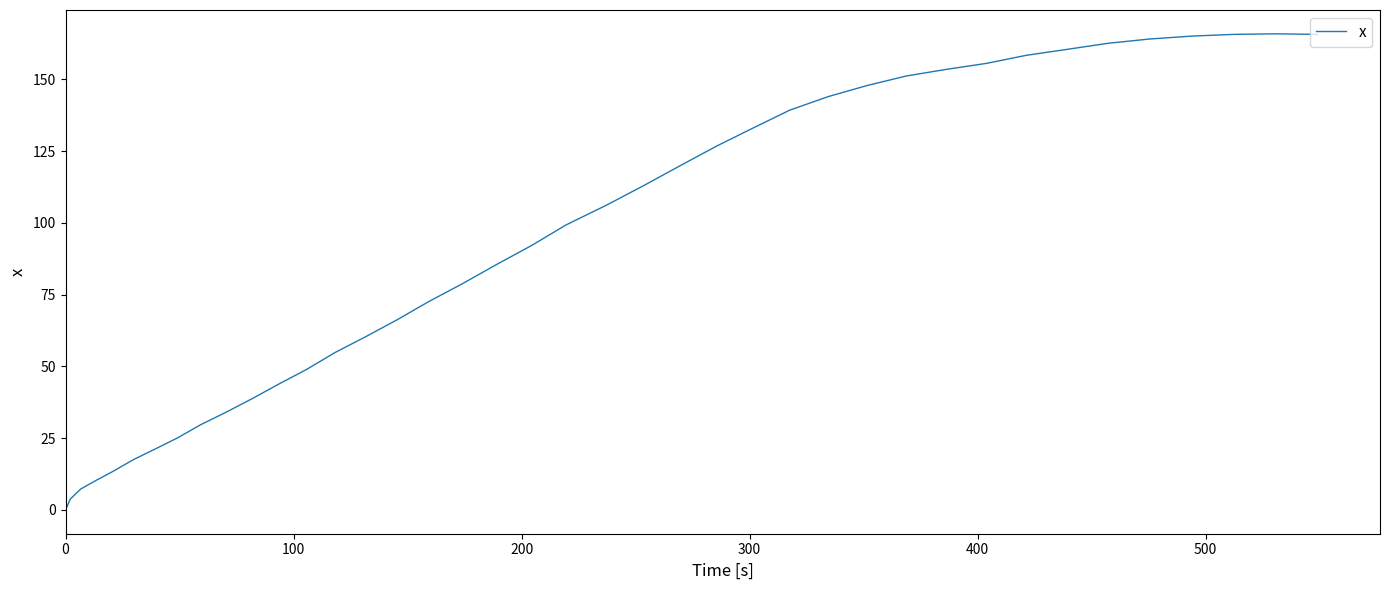

What is the maximum value shown in the chart?

165.9